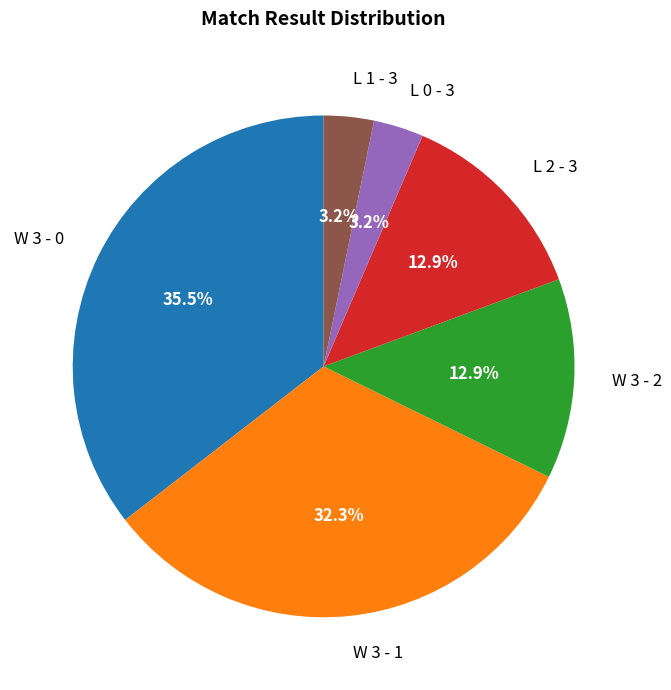

Is there any slice that represents more than half of the pie?

No